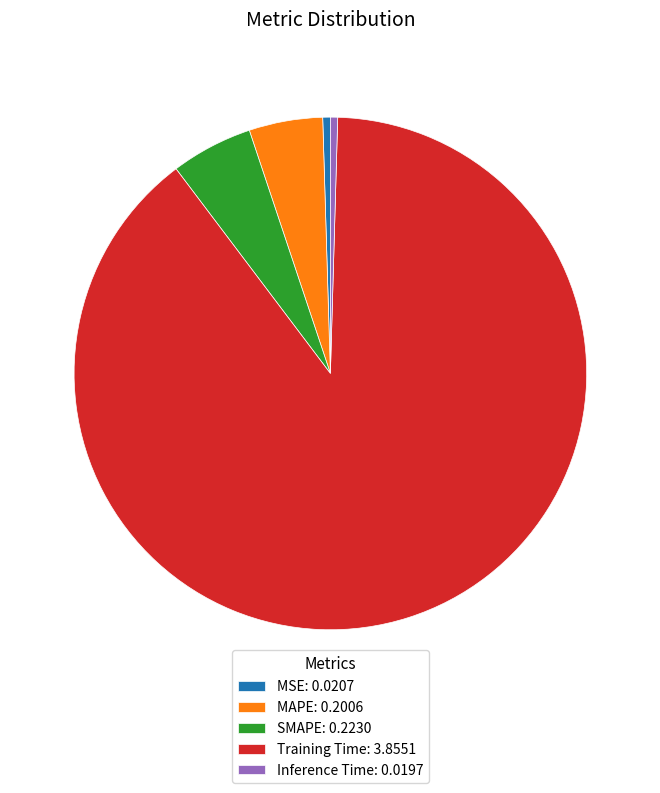

Combined, do Inference Time: 0.0197 and MSE: 0.0207 account for over 50%?

No